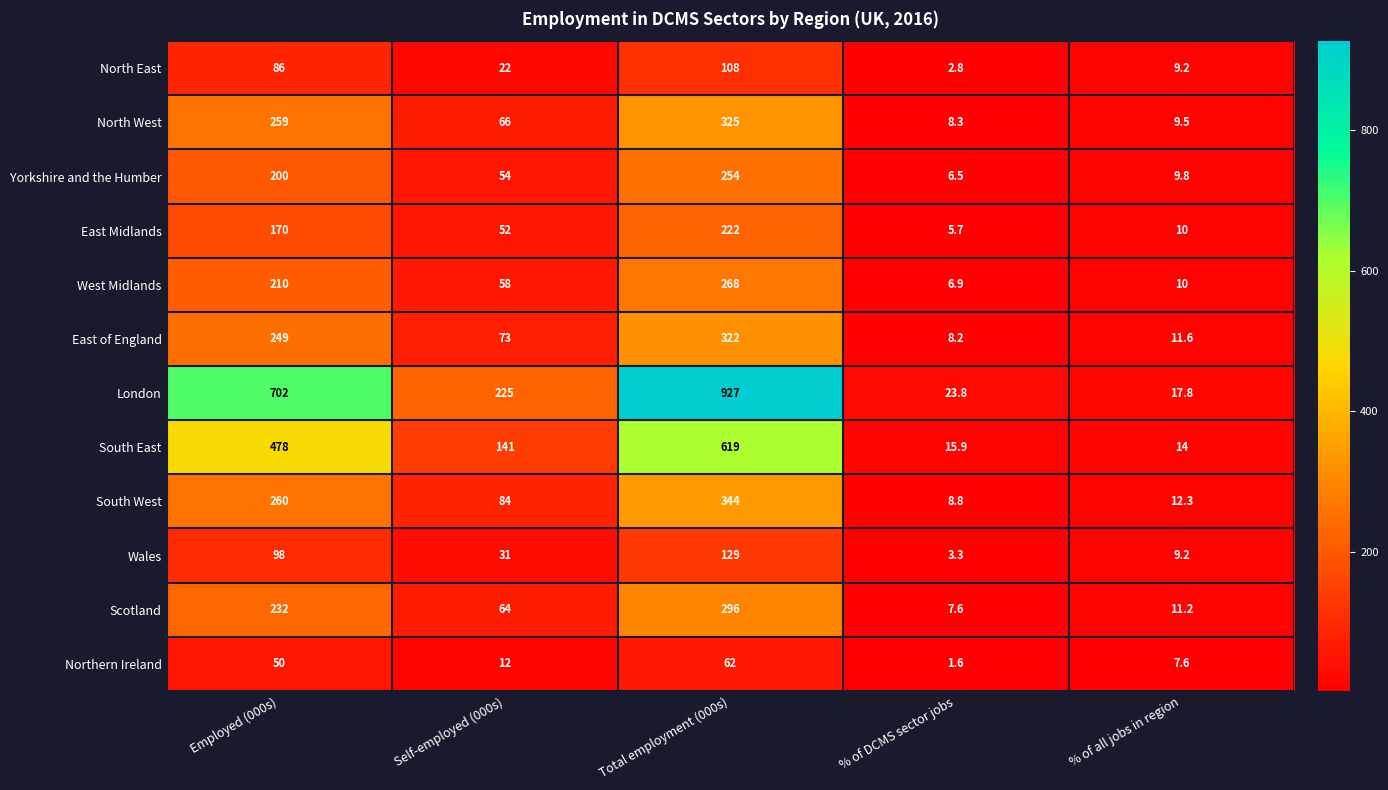

Which series has the widest spread of values?

London